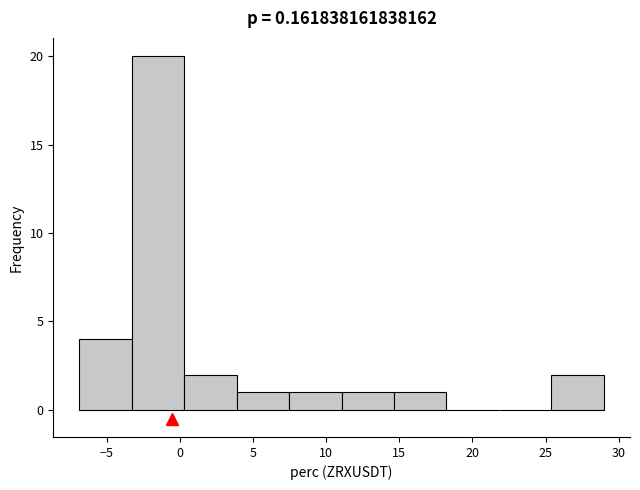

Over which range of the x-axis is the bar tallest?

-3.5 to 0.5